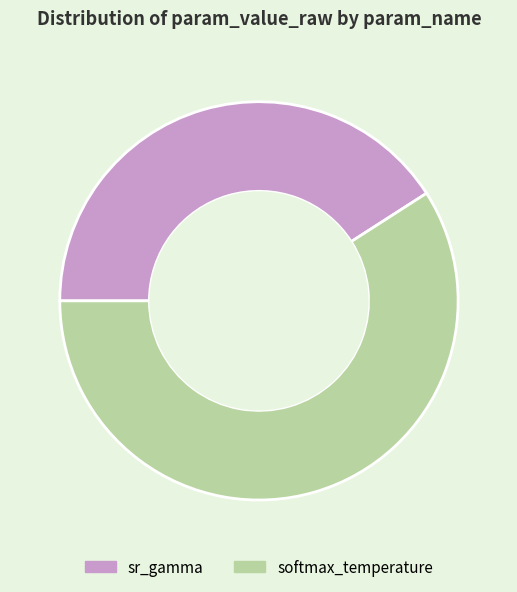

Is it true that sr_gamma is 55% of the pie?

False